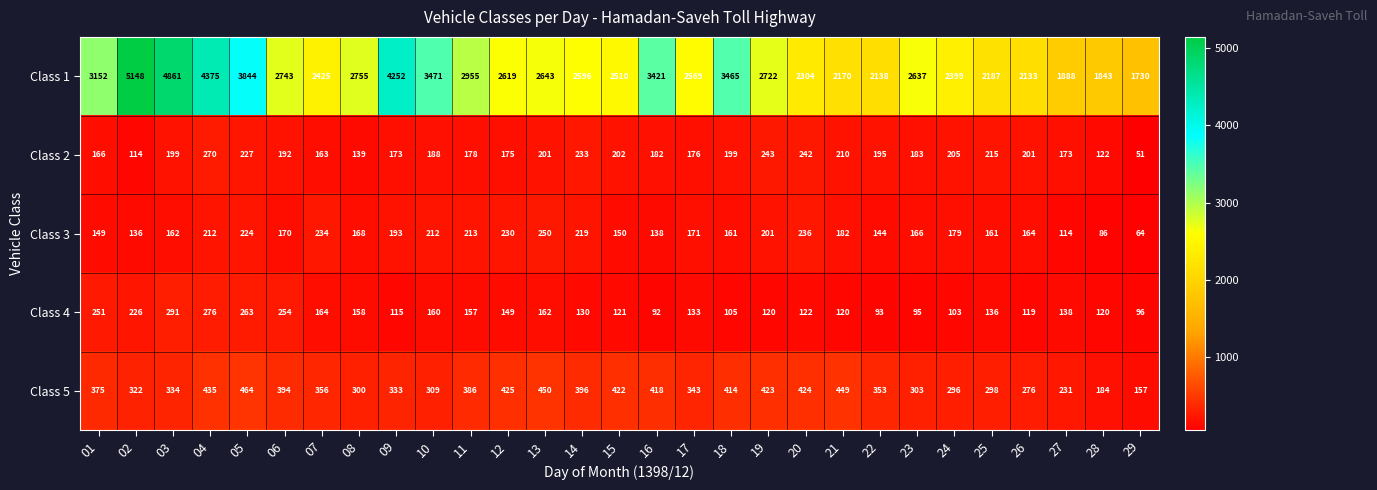

At which category is the sum across all series the highest?

02